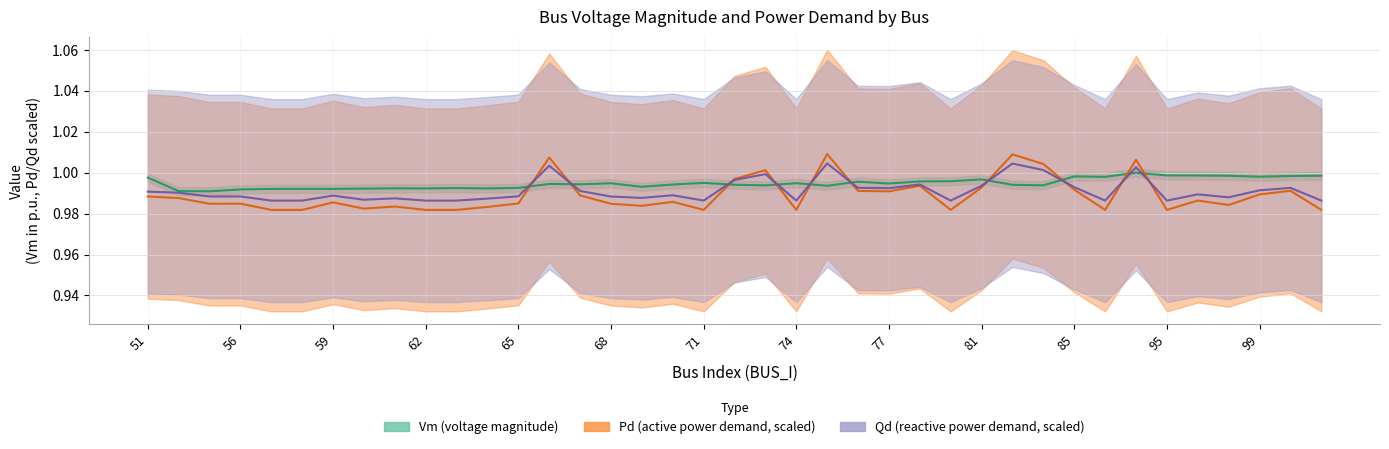

What is the approximate value of Pd_scaled at 81?

1.0